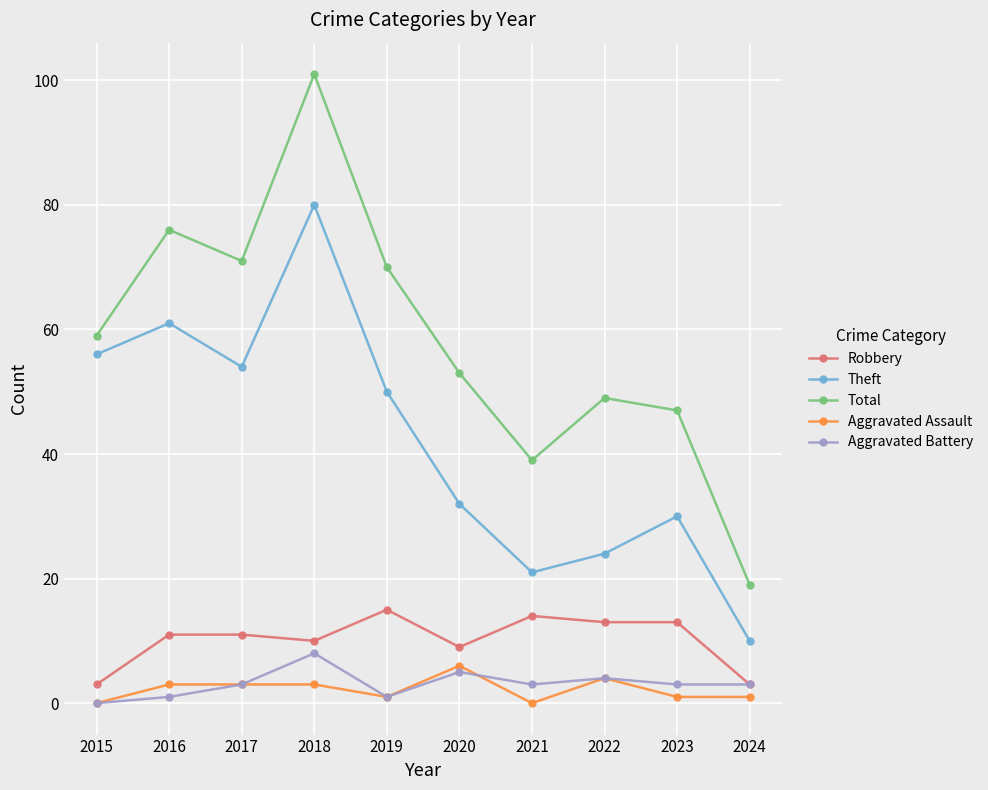

How many categories are shown in the chart?

10